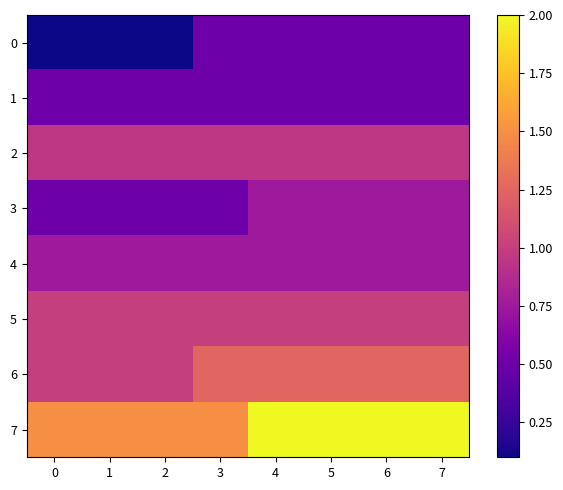

Reading left to right, what are all the values shown in this chart?

0: 0=0.1	1=0.1	2=0.1	3=0.5	4=0.5	5=0.5	6=0.5	7=0.5
1: 0=0.5	1=0.5	2=0.5	3=0.5	4=0.5	5=0.5	6=0.5	7=0.5
2: 0=0.9	1=0.9	2=0.9	3=0.9	4=0.9	5=0.9	6=0.9	7=0.9
3: 0=0.5	1=0.5	2=0.5	3=0.5	4=0.8	5=0.8	6=0.8	7=0.8
4: 0=0.8	1=0.8	2=0.8	3=0.8	4=0.8	5=0.8	6=0.8	7=0.8
5: 0=1.0	1=1.0	2=1.0	3=1.0	4=1.0	5=1.0	6=1.0	7=1.0
6: 0=1.0	1=1.0	2=1.0	3=1.2	4=1.2	5=1.2	6=1.2	7=1.2
7: 0=1.5	1=1.5	2=1.5	3=1.5	4=2.0	5=2.0	6=2.0	7=2.0